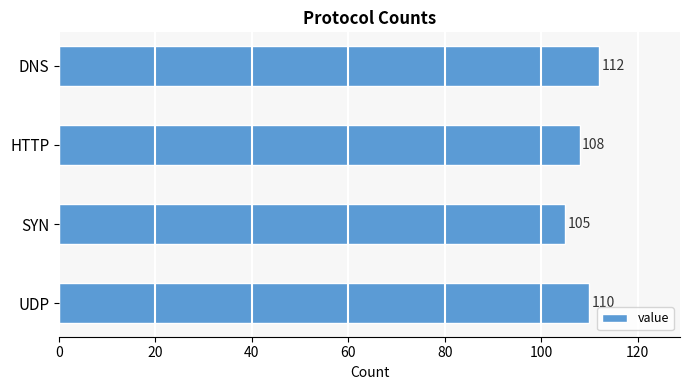

Is it true that the value at DNS is 193?

False